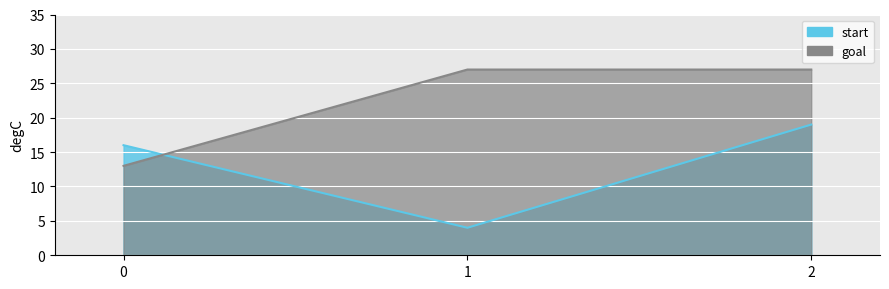

What is the difference between the start values at 0 and 1?

12